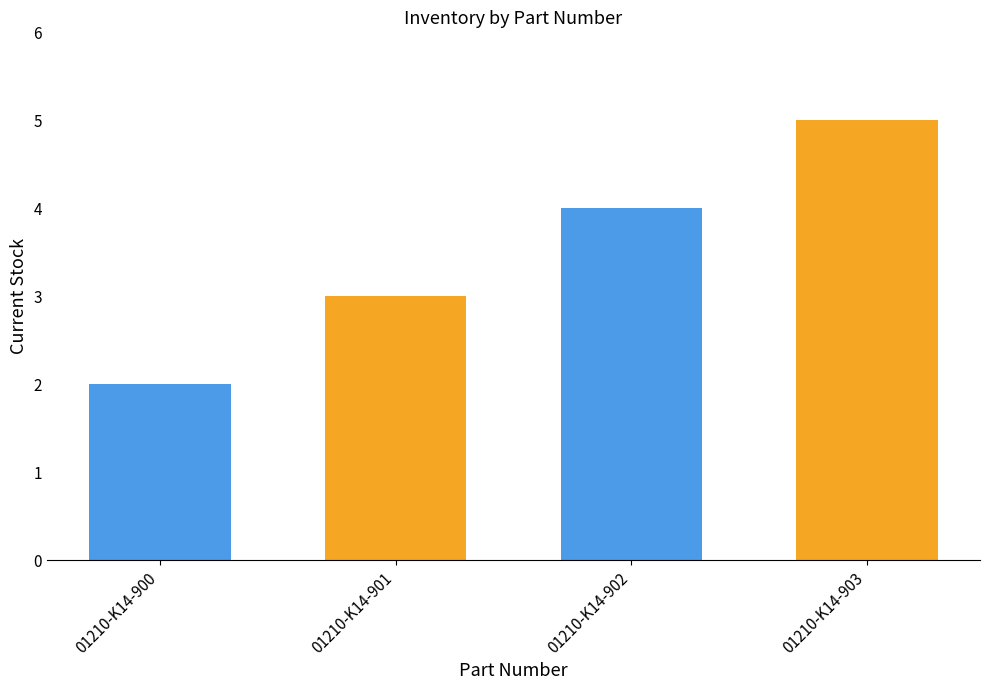

How many bars are there in total?

4